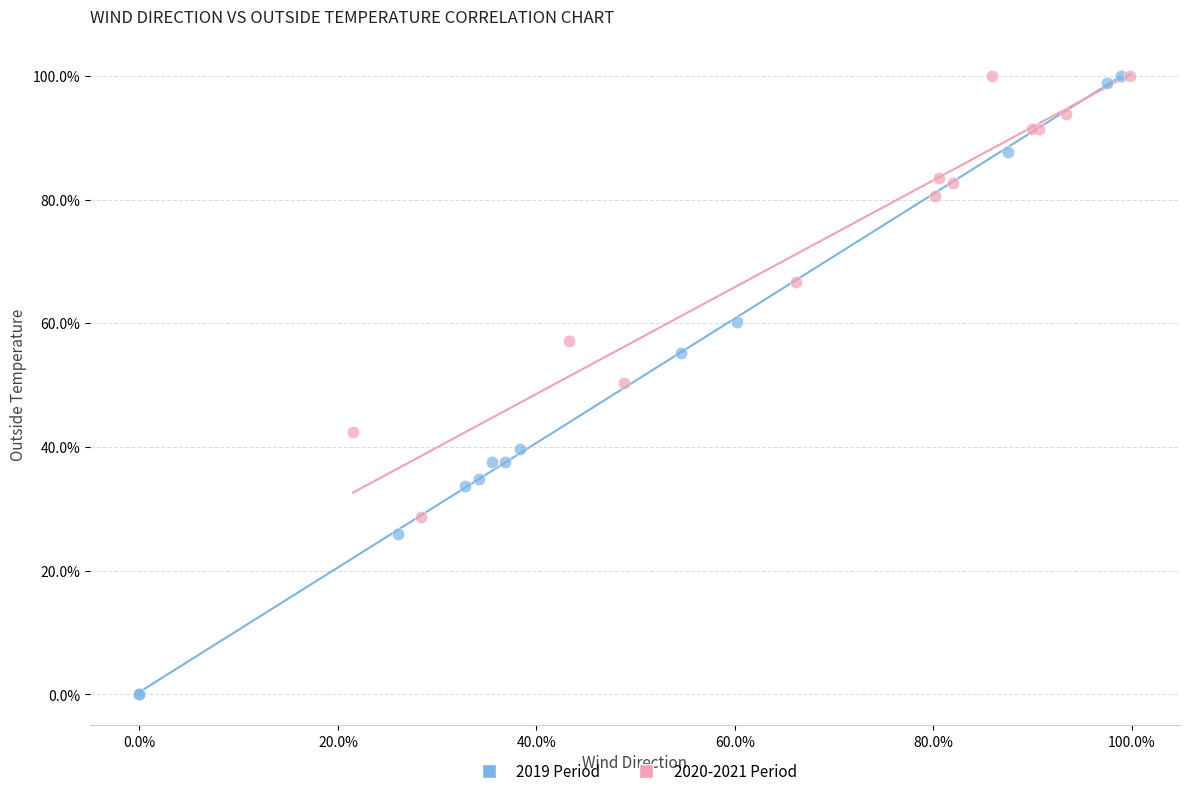

What are all the series names shown in the legend?

2019 Period, 2020-2021 Period